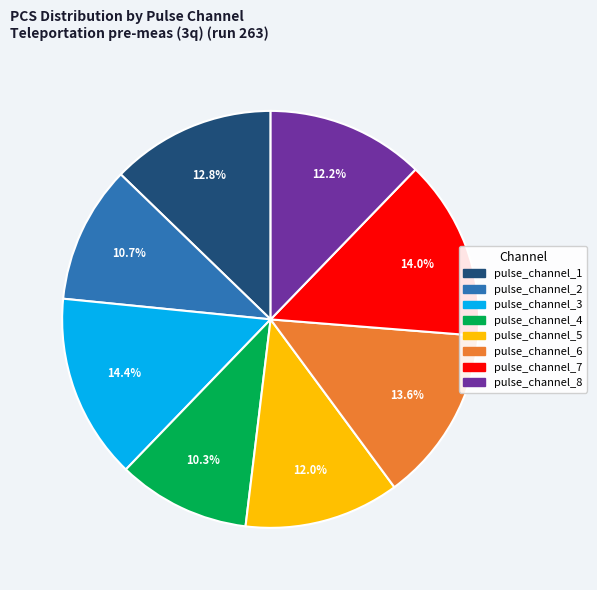

True or false: pulse_channel_6 accounts for 3% of the total.

False